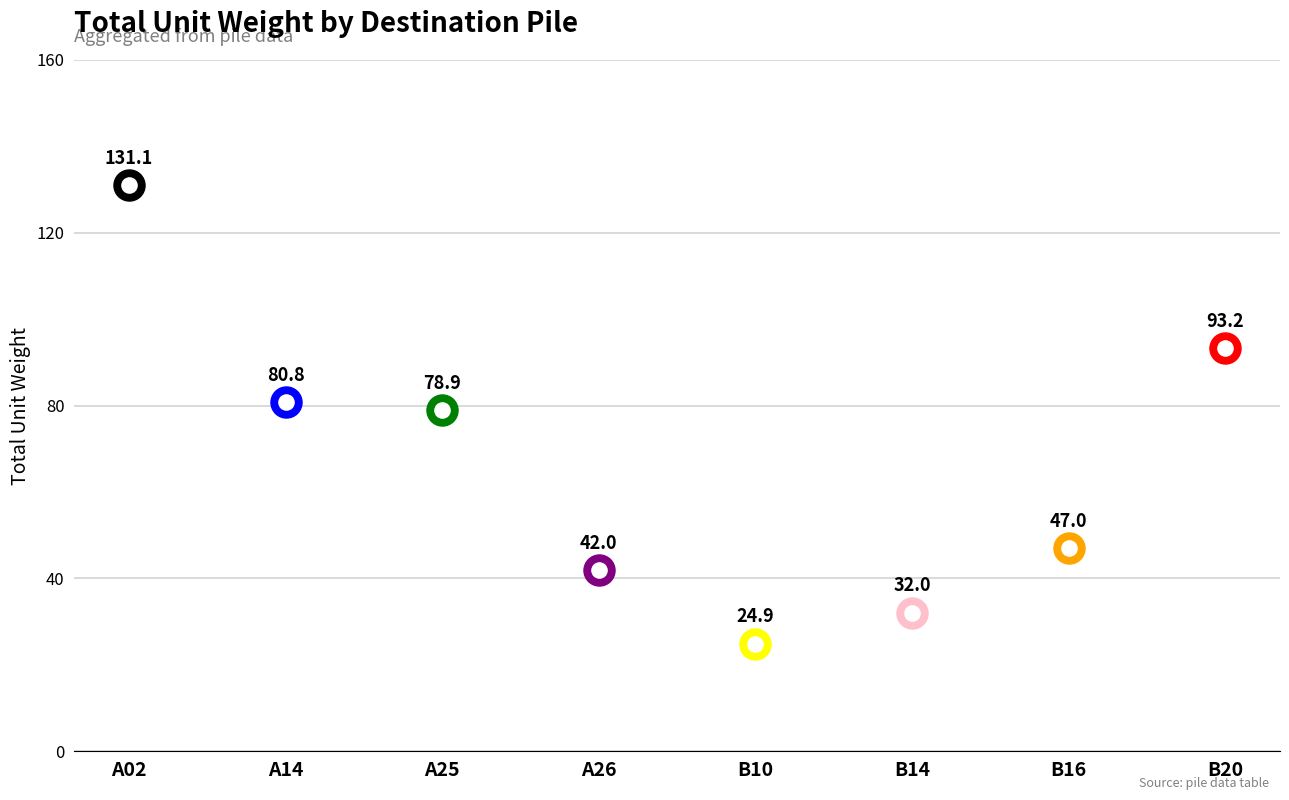

Approximately how many times larger is the value at A26 compared to A02?

0.3